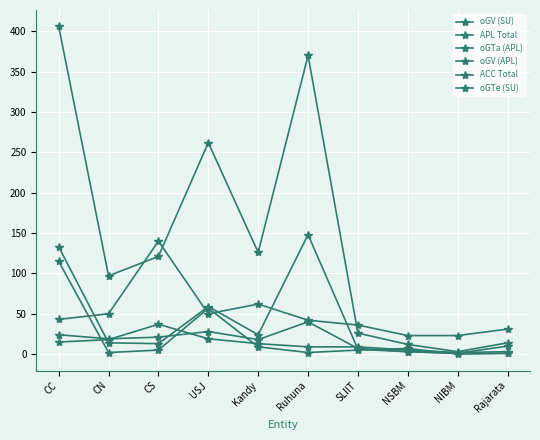

What is the label of the 3rd point from the left?

CS